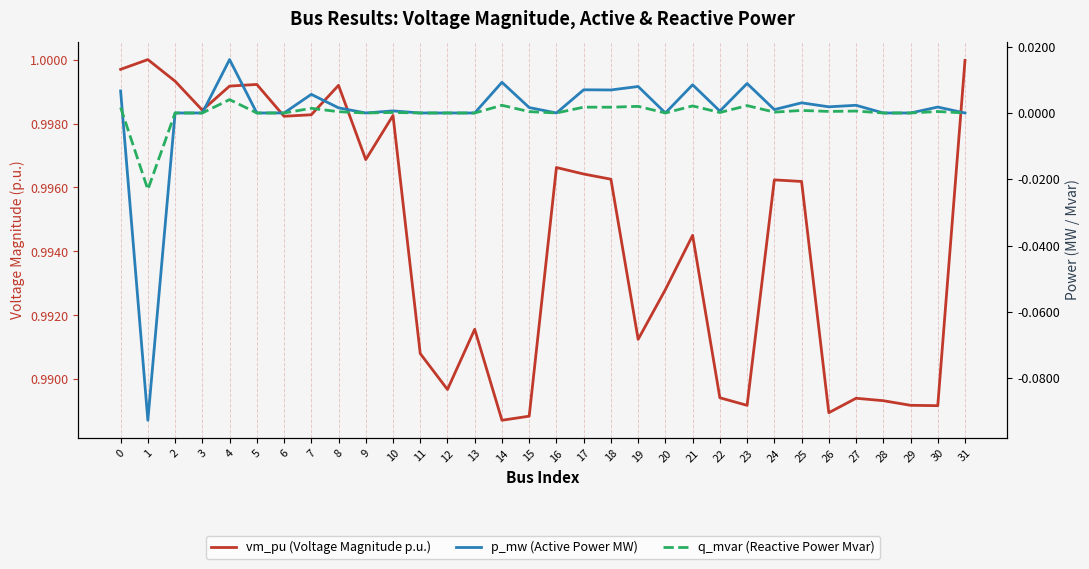

Reading left to right, what are all the values shown in this chart?

vm_pu (Voltage Magnitude p.u.): 1.0	1.0	1.0	1.0	1.0	1.0	1.0	1.0	1.0	1.0	1.0	1.0	1.0	1.0	1.0	1.0	1.0	1.0	1.0	1.0	1.0	1.0	1.0	1.0	1.0	1.0	1.0	1.0	1.0	1.0	1.0	1.0
p_mw (Active Power MW): 0.0	-0.1	0.0	0.0	0.0	0.0	0.0	0.0	0.0	0.0	0.0	0.0	0.0	0.0	0.0	0.0	0.0	0.0	0.0	0.0	0.0	0.0	0.0	0.0	0.0	0.0	0.0	0.0	0.0	0.0	0.0	0.0
q_mvar (Reactive Power Mvar): 0.0	-0.0	0.0	0.0	0.0	0.0	0.0	0.0	0.0	0.0	0.0	0.0	0.0	0.0	0.0	0.0	0.0	0.0	0.0	0.0	0.0	0.0	0.0	0.0	0.0	0.0	0.0	0.0	0.0	0.0	0.0	0.0